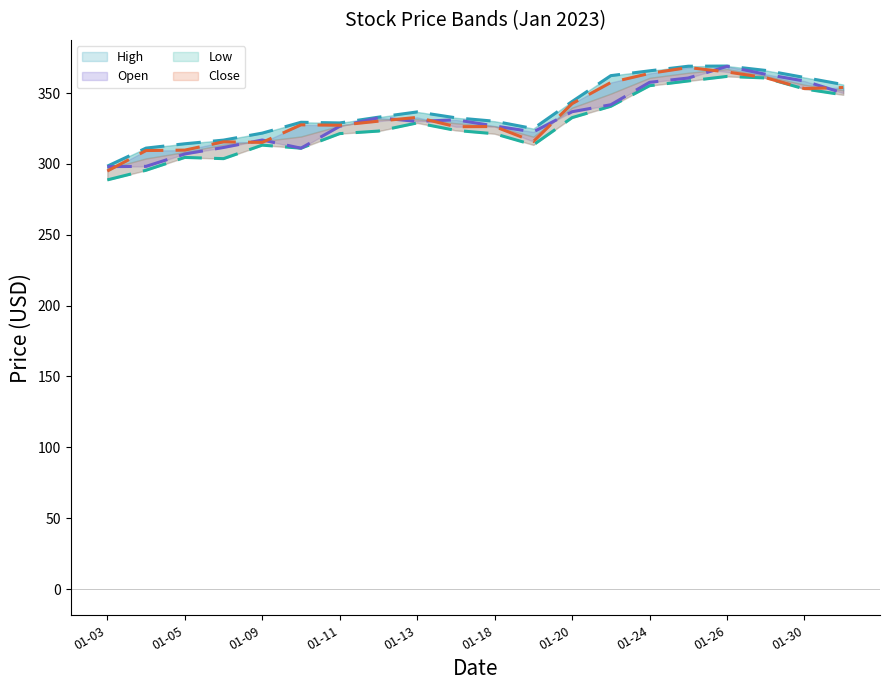

True or false: High and Open intersect in this chart.

False